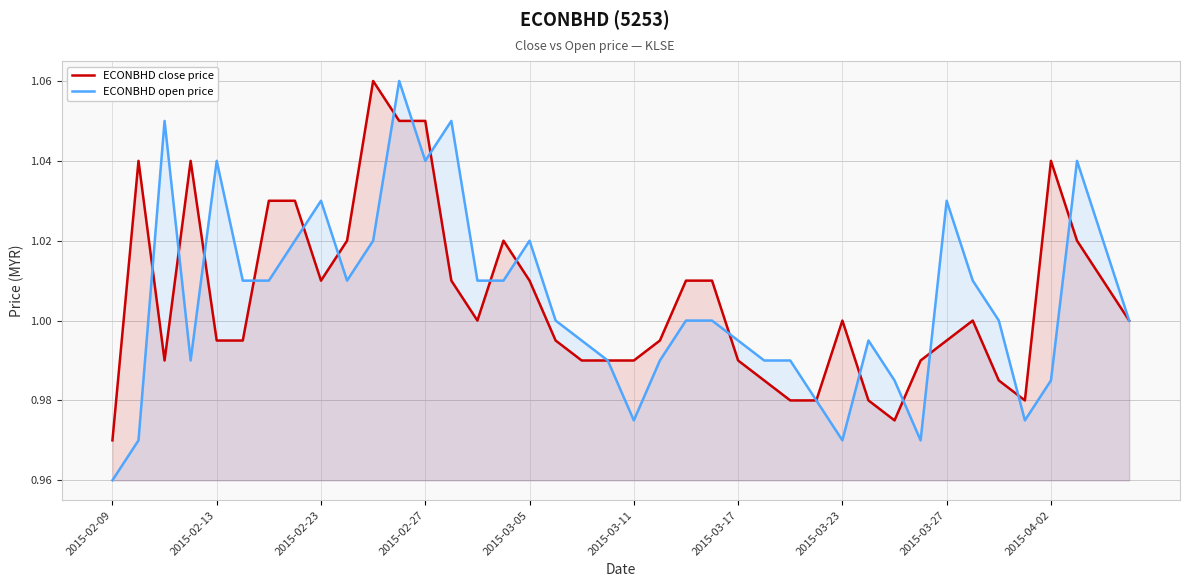

What is the value of the ECONBHD close price point at the 38th from the left?

1.0